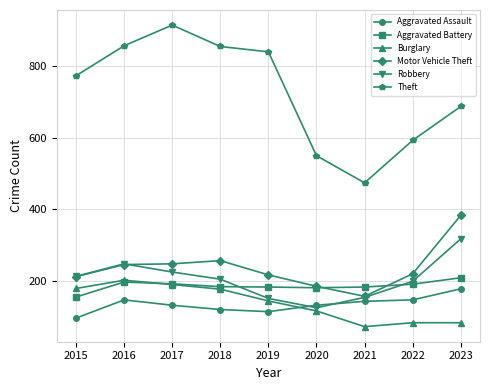

What is the value of the Aggravated Assault point at the 3rd from the left?

131